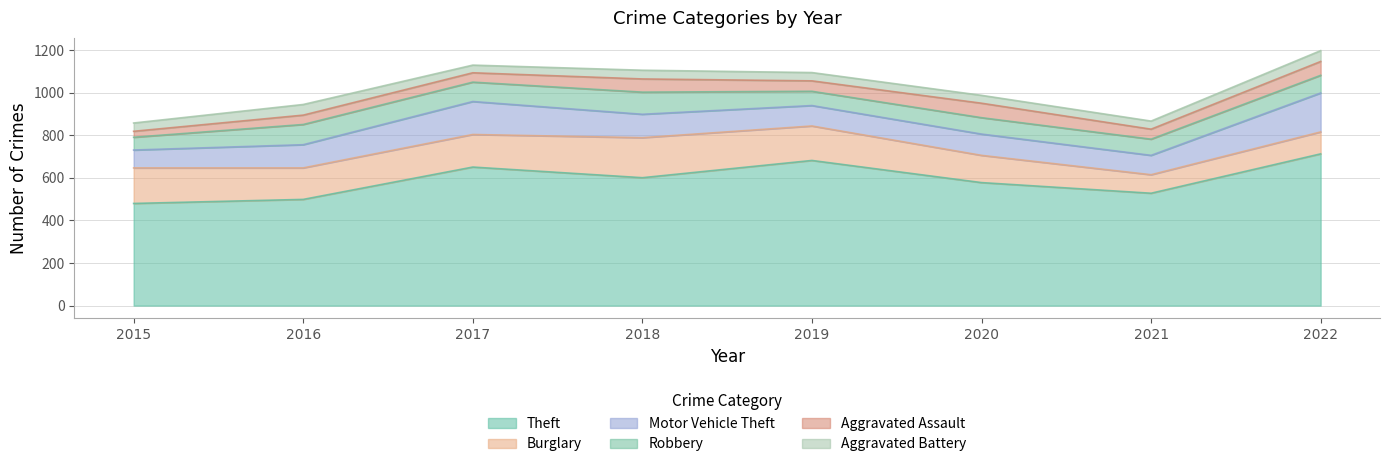

Which series changed the most between 2016 and 2021?

Burglary